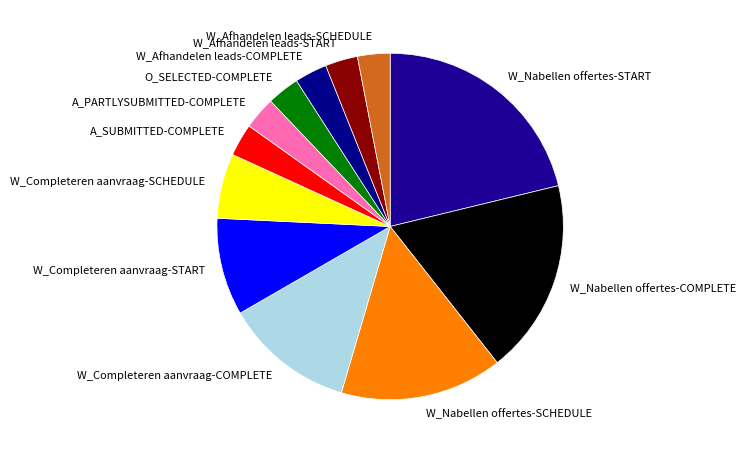

Is there any slice that represents more than half of the pie?

No